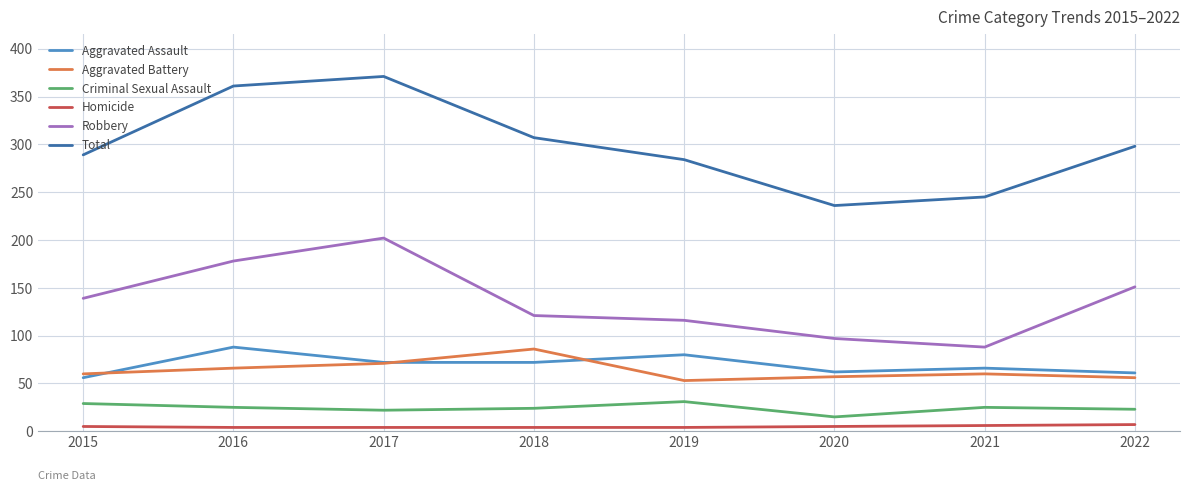

What is the maximum value for Aggravated Assault?

88